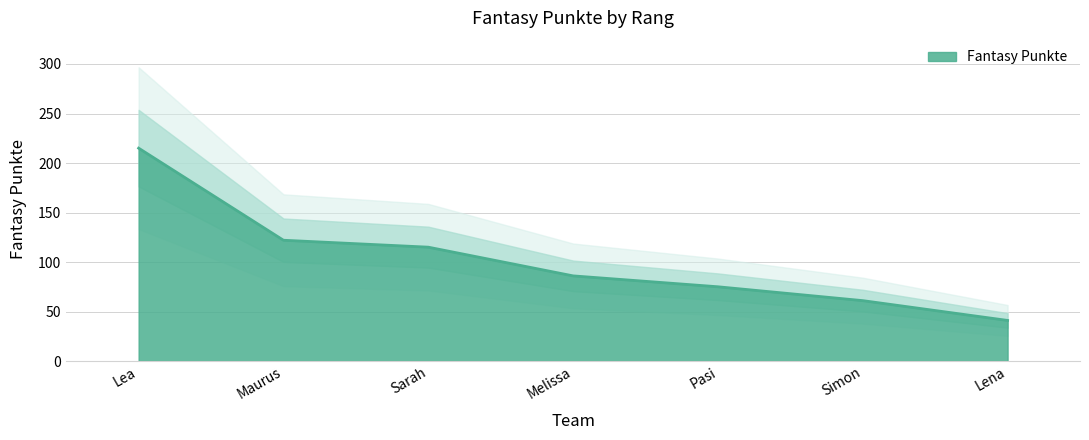

Count the number of data series in this chart.

1